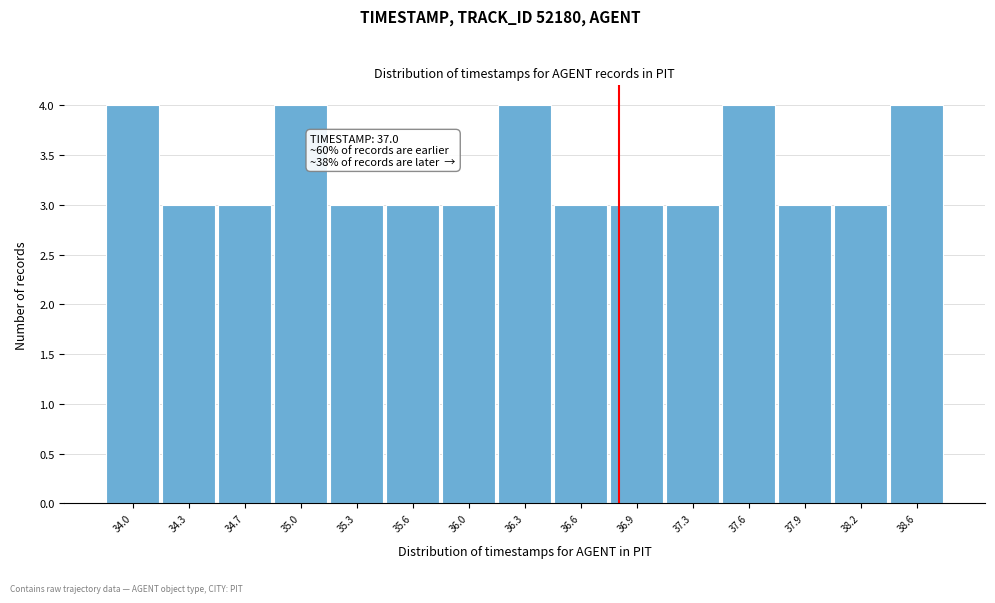

Reading left to right, list all the values displayed in this chart.

34.0=4	34.3=3	34.7=3	35.0=4	35.3=3	35.6=3	36.0=3	36.3=4	36.6=3	36.9=3	37.3=3	37.6=4	37.9=3	38.2=3	38.6=4